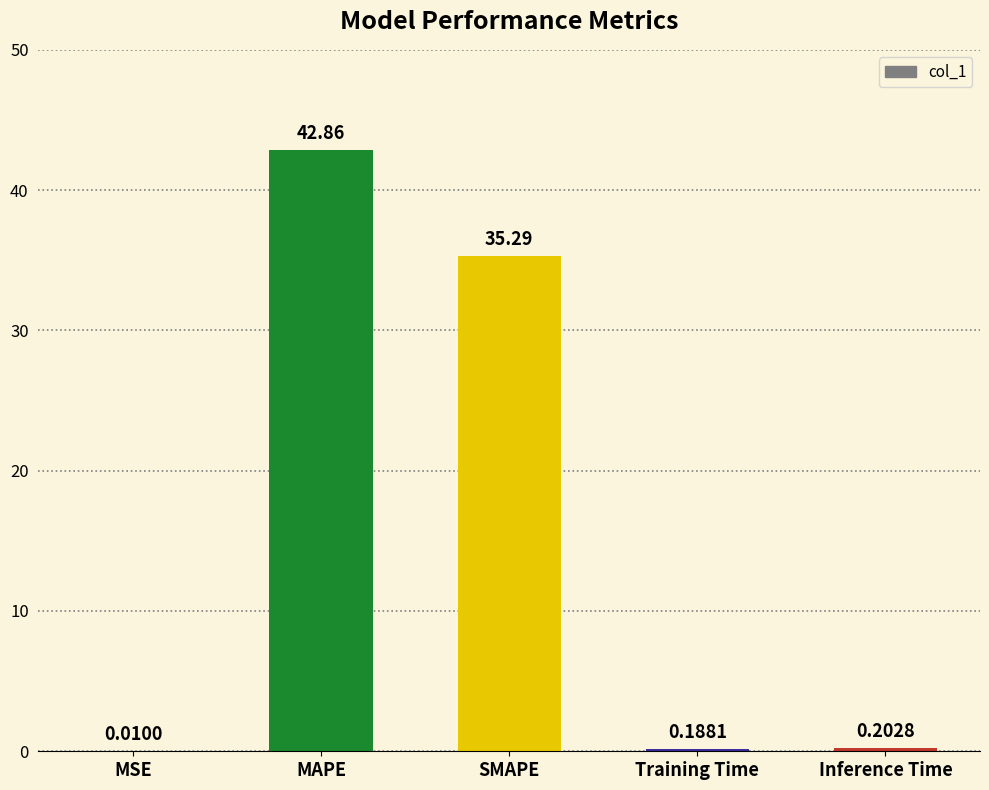

What is the sum of all values?

78.6